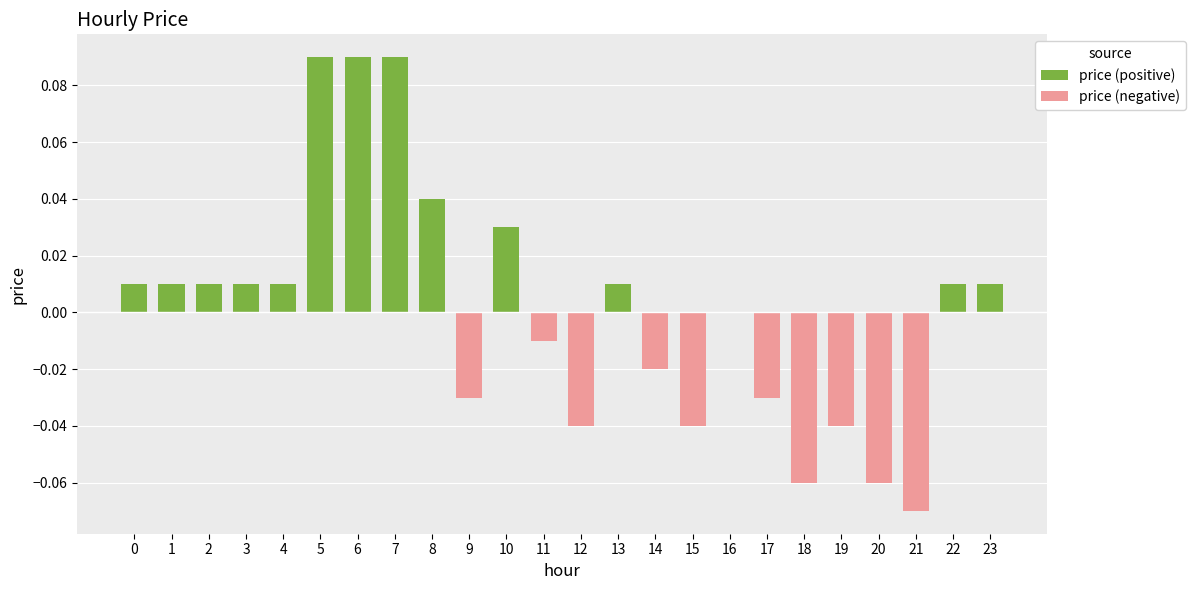

Which series has the largest range (max minus min)?

price (positive)